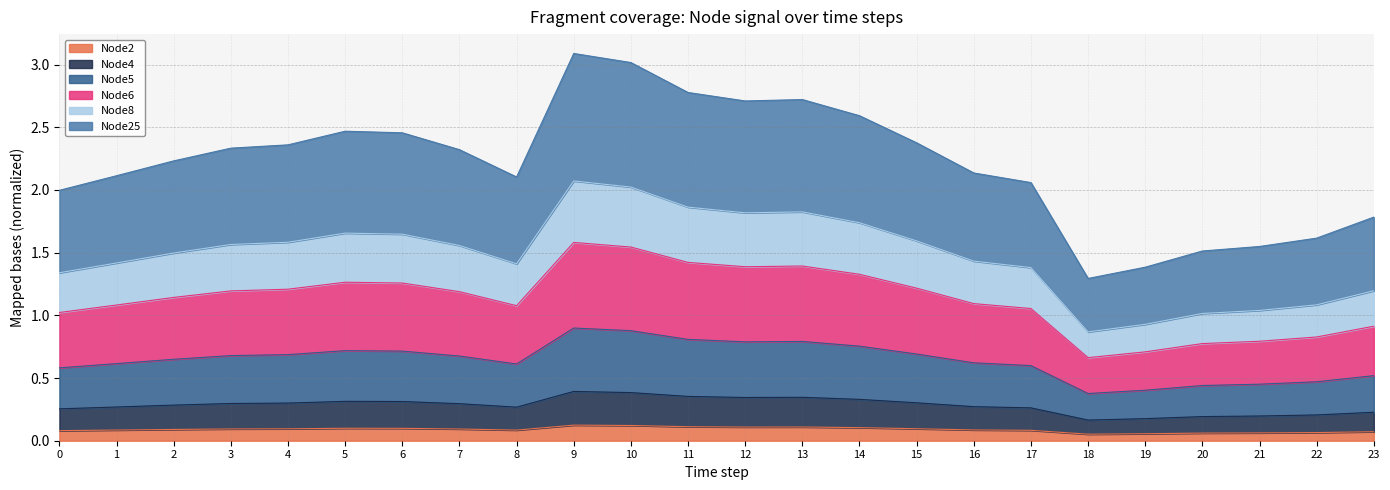

Count the number of data series in this chart.

6